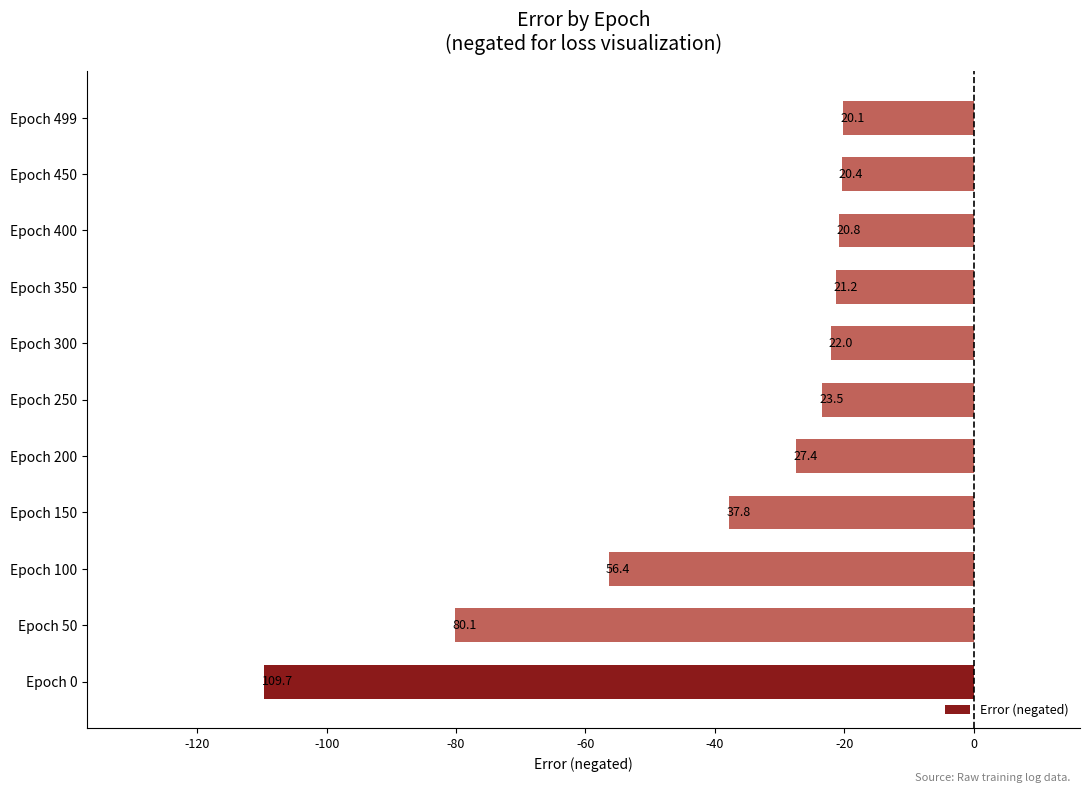

Does the chart contain any negative values?

Yes